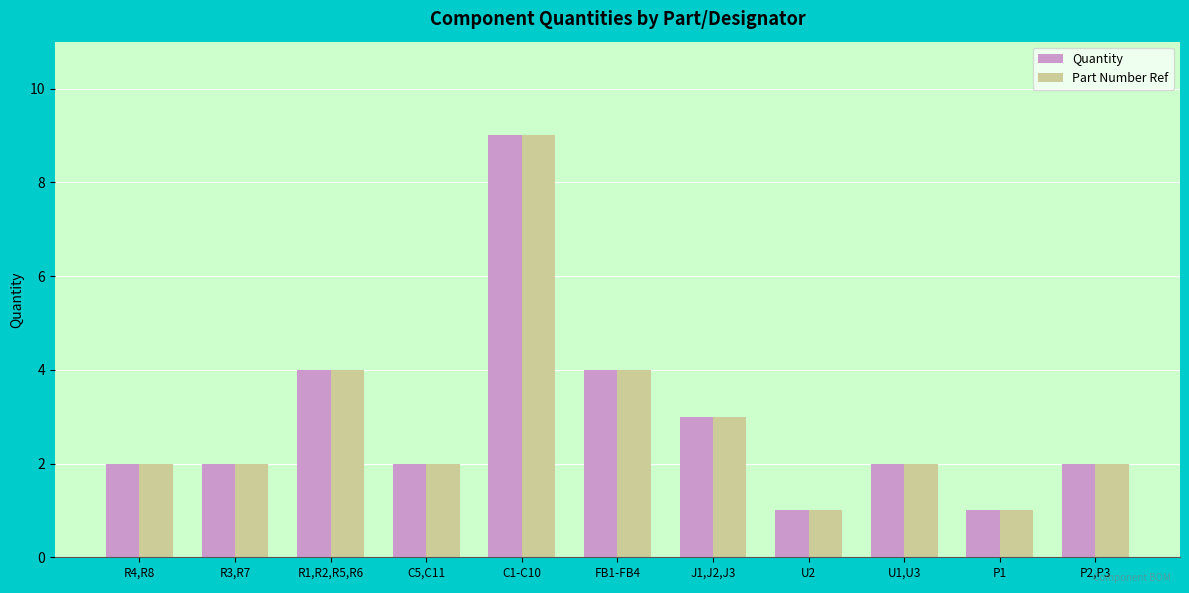

The value of Quantity at R1,R2,R5,R6 is 4. True or false?

True